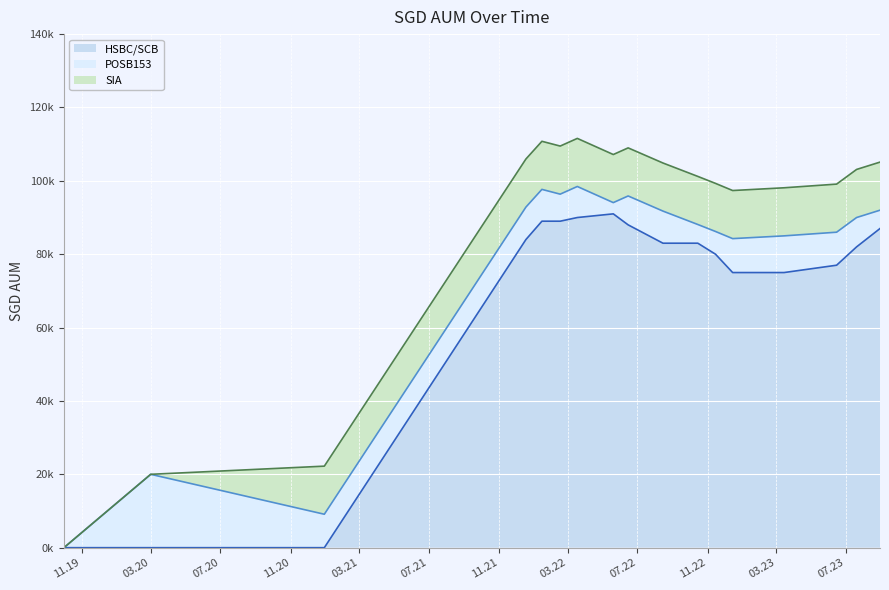

Reading left to right, what are all the values shown in this chart?

POSB153: 0.0	20000.0	9117.0	8848.0	8672.0	7372.0	8462.0	3067.0	7877.0	8751.0	5099.0	6195.0	9251.0	10000.0	9000.0	8000.0	5000.0
HSBC/SCB: 0.0	0.0	0.0	84000.0	89000.0	89000.0	90000.0	91000.0	88000.0	83000.0	83000.0	80000.0	75000.0	75000.0	77000.0	82000.0	87000.0
SIA: 0.0	0.0	13108.5	13108.5	13108.5	13108.5	13108.5	13108.5	13108.5	13108.5	13108.5	13108.5	13108.5	13108.5	13108.5	13108.5	13108.5